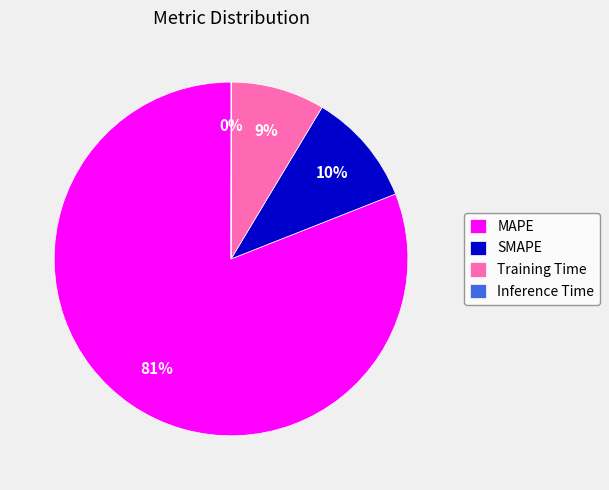

To the nearest percent, what is the average slice percentage?

25%